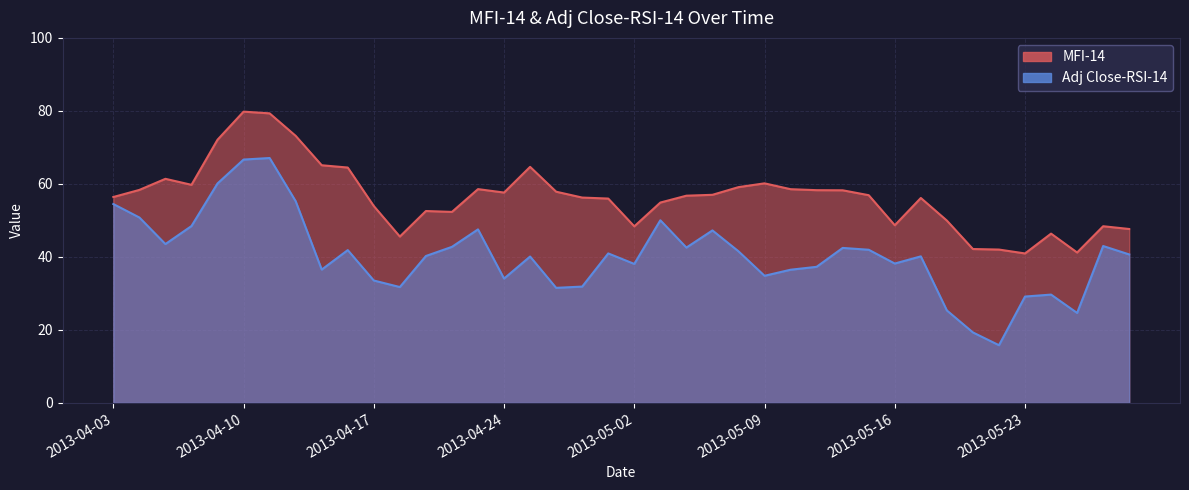

What is the smallest value displayed?

15.8